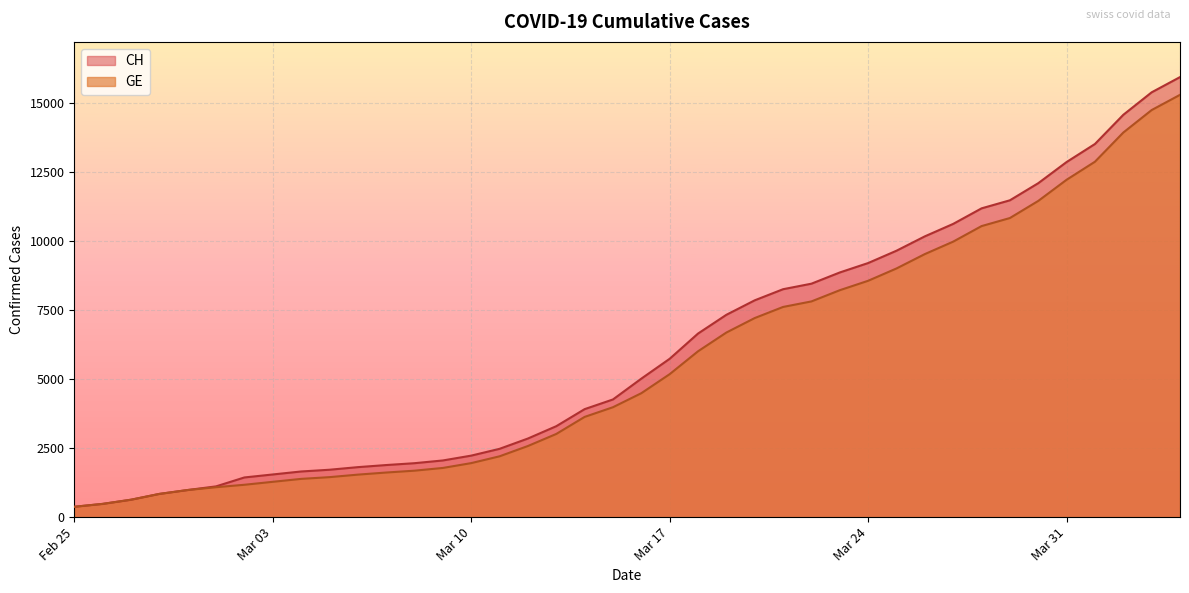

What is the maximum value for CH?

15926